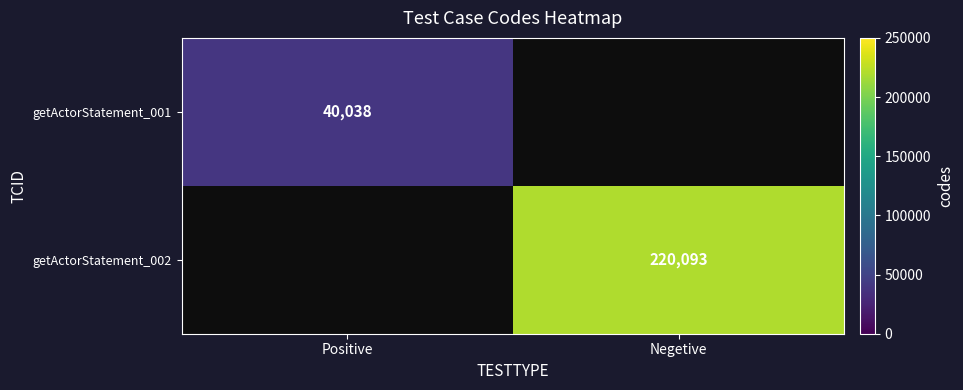

The value of getActorStatement_001 at Positive is 40038. True or false?

True